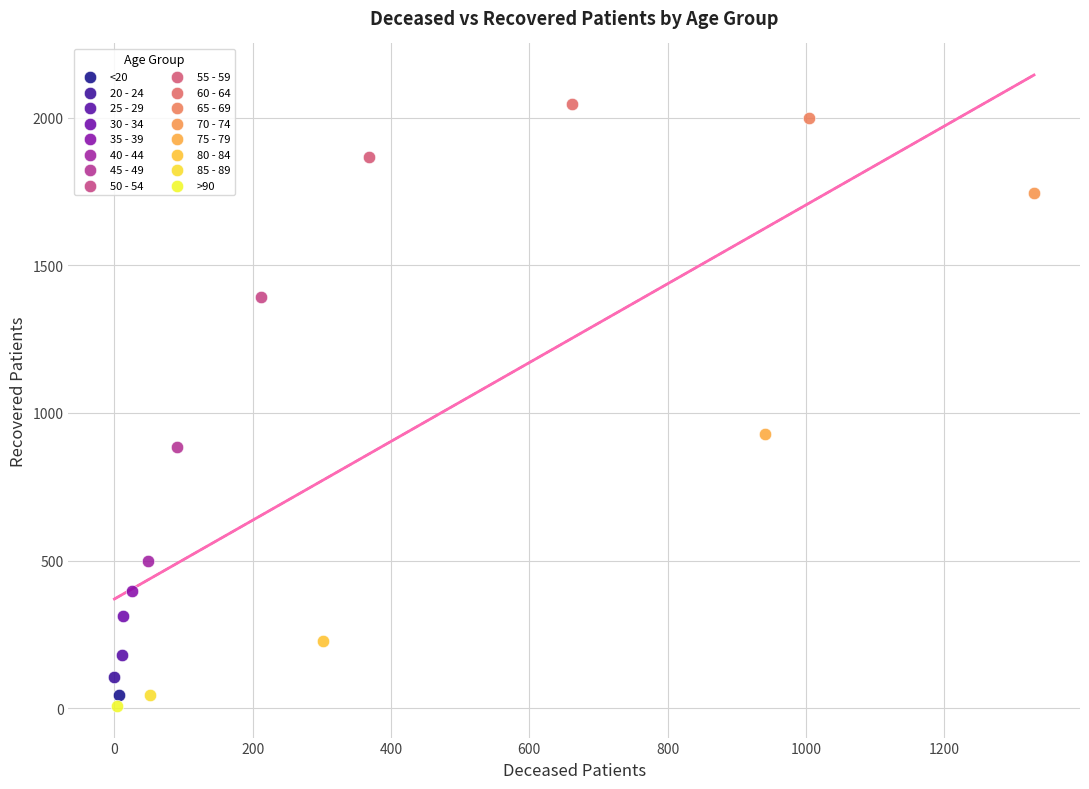

Which series contains the lowest Y value?

>90